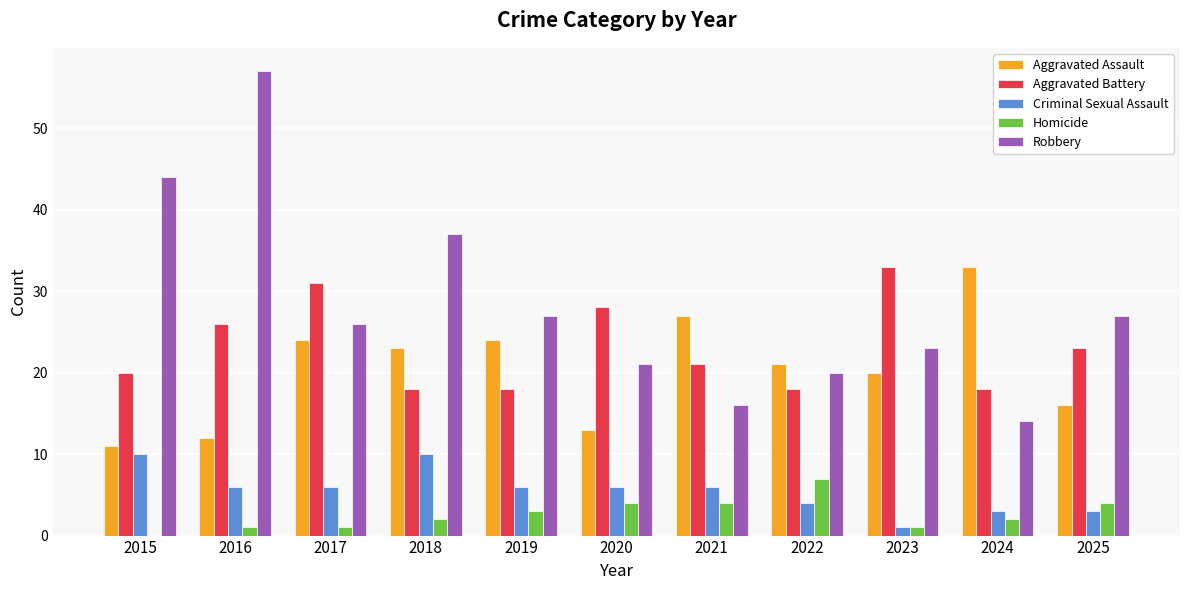

Is the value of Aggravated Battery at 2017 greater than the value of Aggravated Assault at 2024?

No